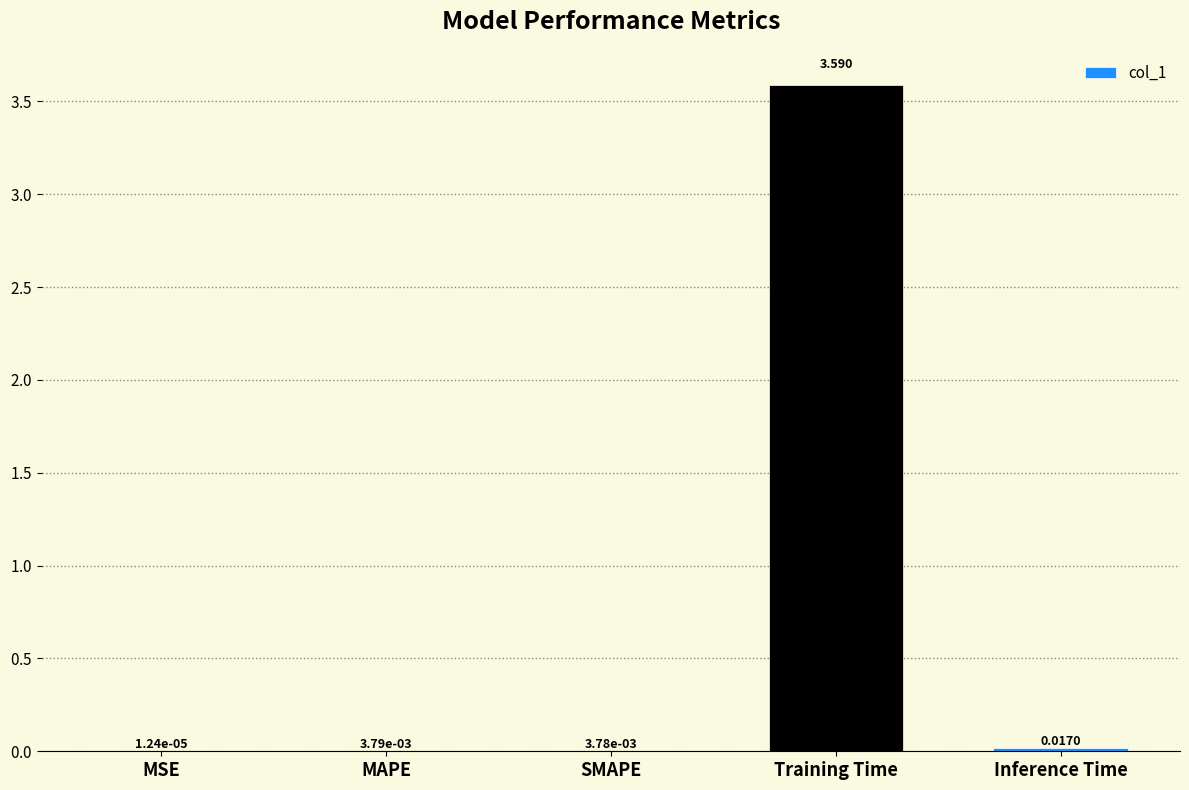

What is the maximum value shown in the chart?

3.6